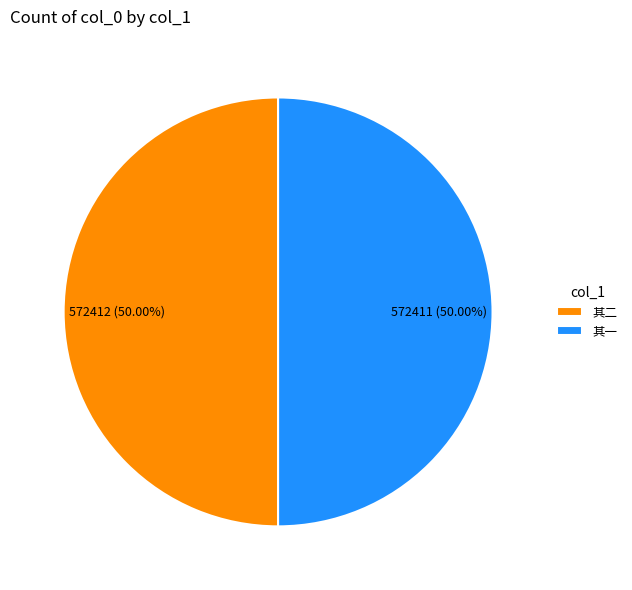

Approximately how many times larger is the value at 其一 compared to 其二?

1.0